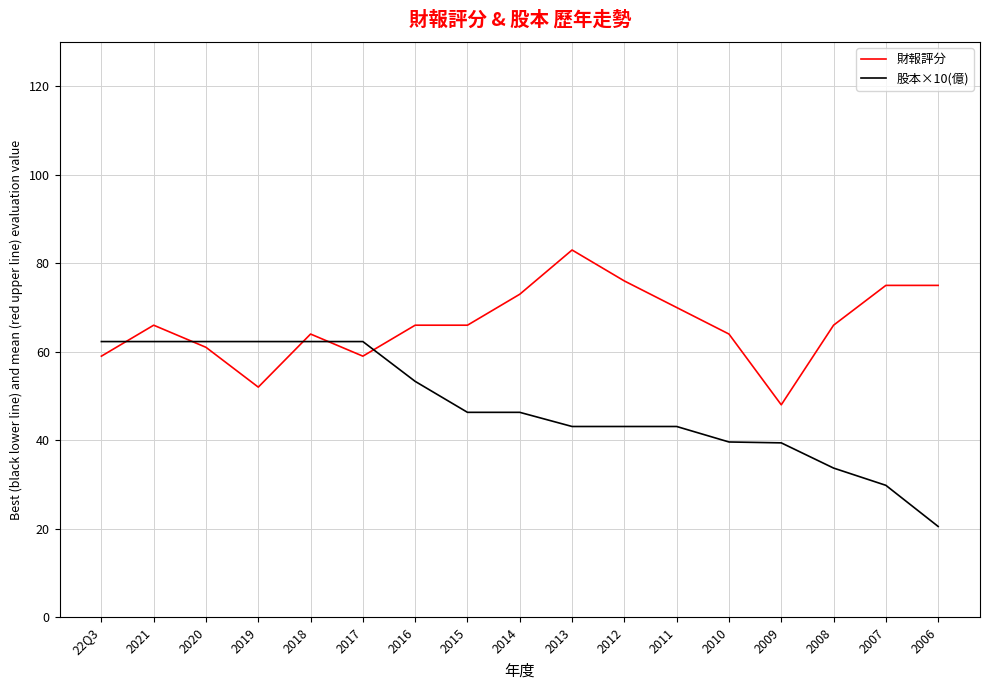

What is the minimum value for 財報評分?

48.0